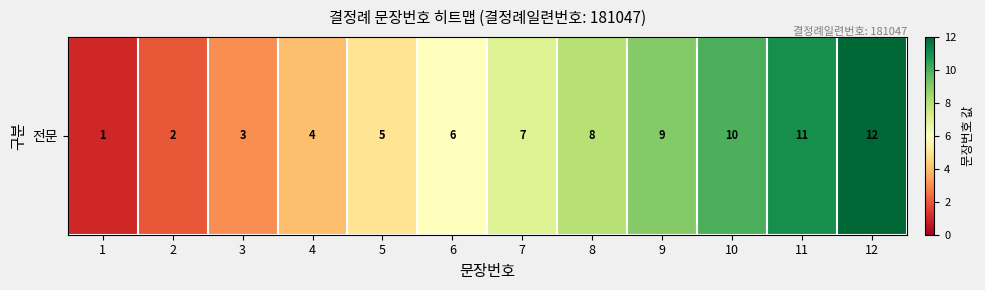

Which label corresponds to the largest value in the chart?

12